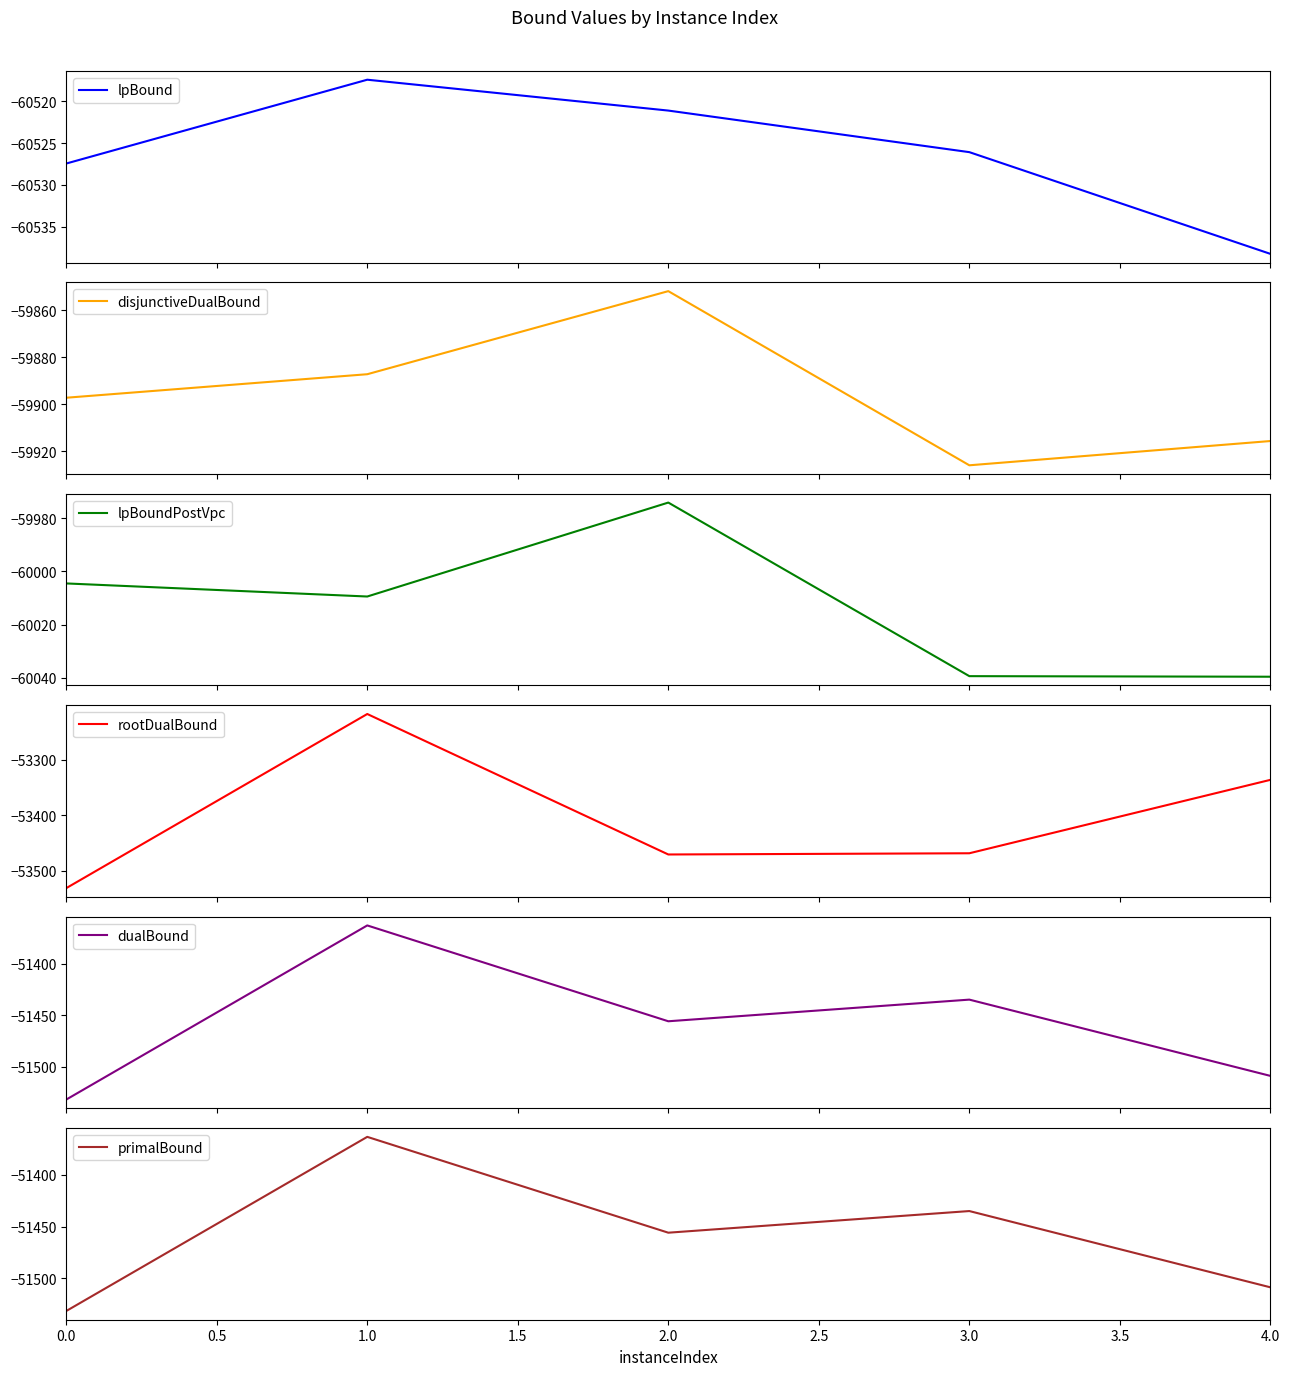

The value of primalBound at 1.0 is -82578. True or false?

False